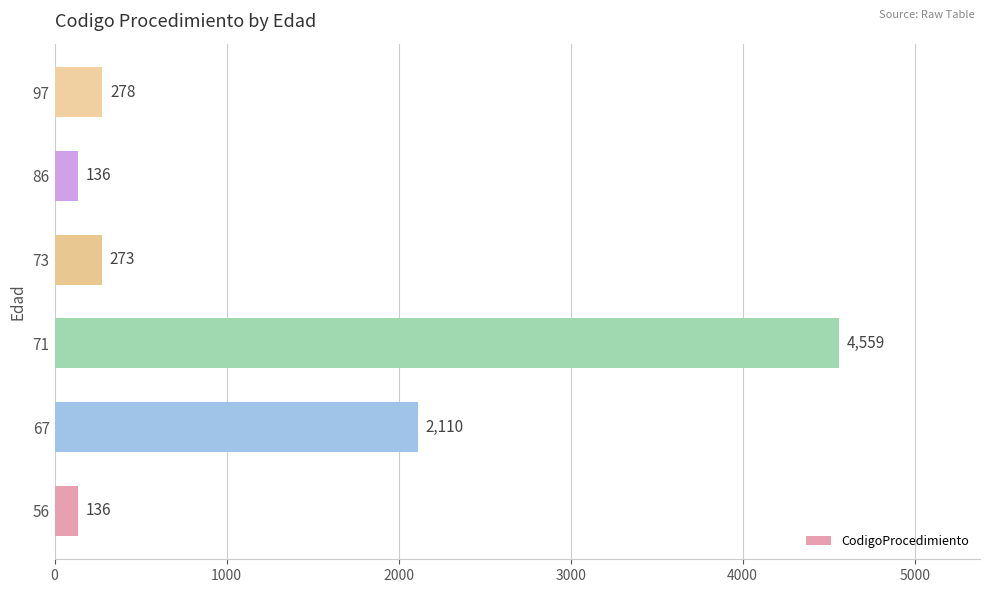

Which label corresponds to the largest value in the chart?

71